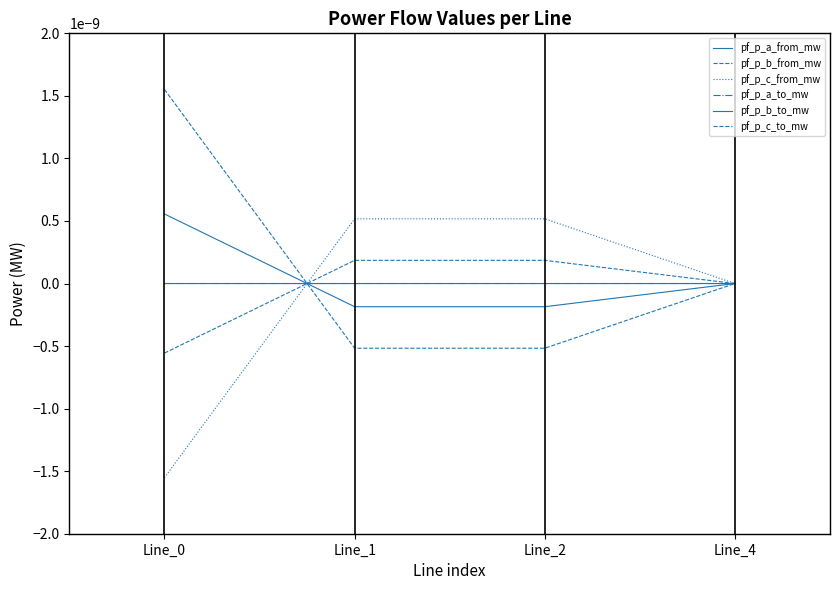

Does the chart display data point markers on the line(s)?

No